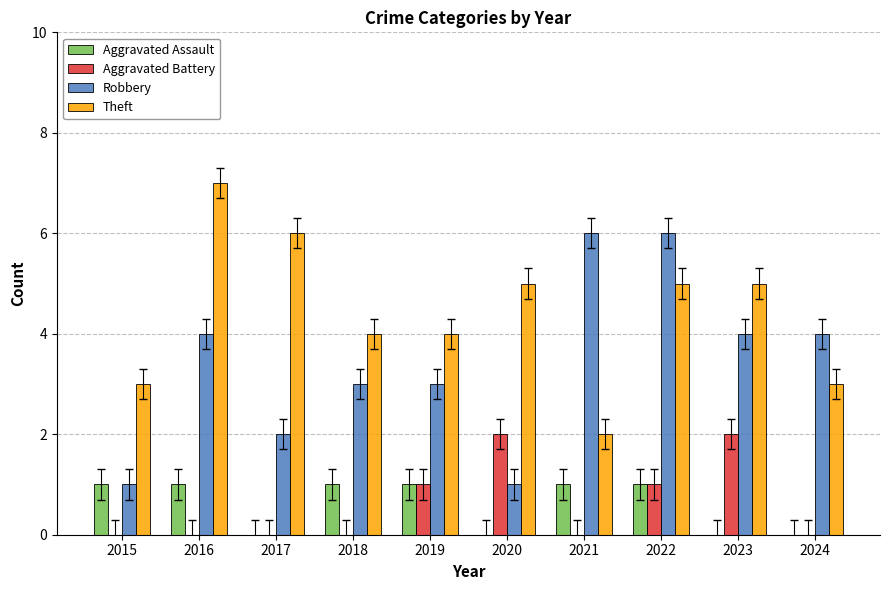

Reading right to left, extract all data points from this chart.

Aggravated Assault: 0	0	1	1	0	1	1	0	1	1
Aggravated Battery: 0	2	1	0	2	1	0	0	0	0
Robbery: 4	4	6	6	1	3	3	2	4	1
Theft: 3	5	5	2	5	4	4	6	7	3